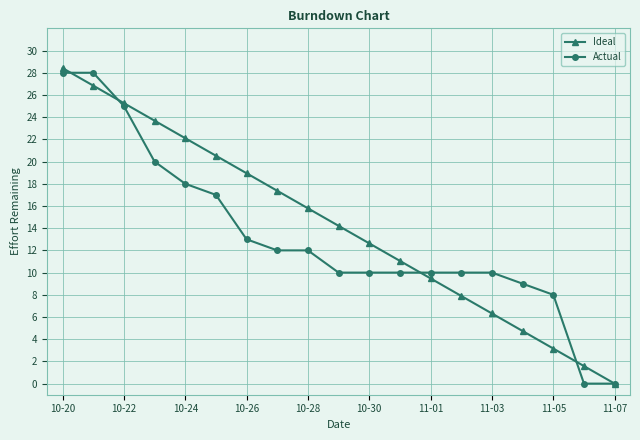

What is the value of the Ideal point at the 5th from the left?

22.1